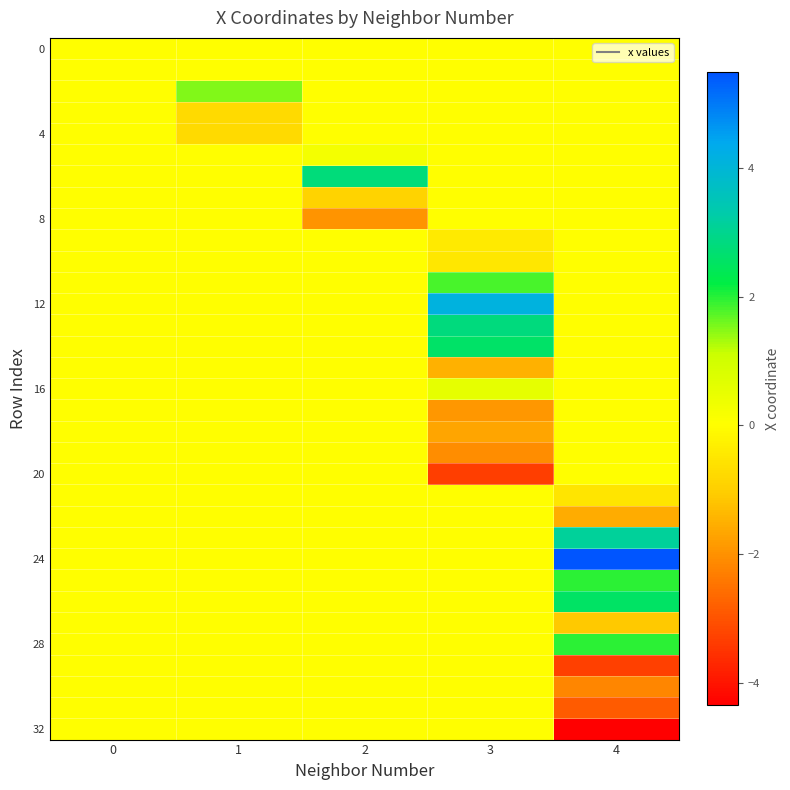

Between 0 and 3, which series saw the biggest shift?

12